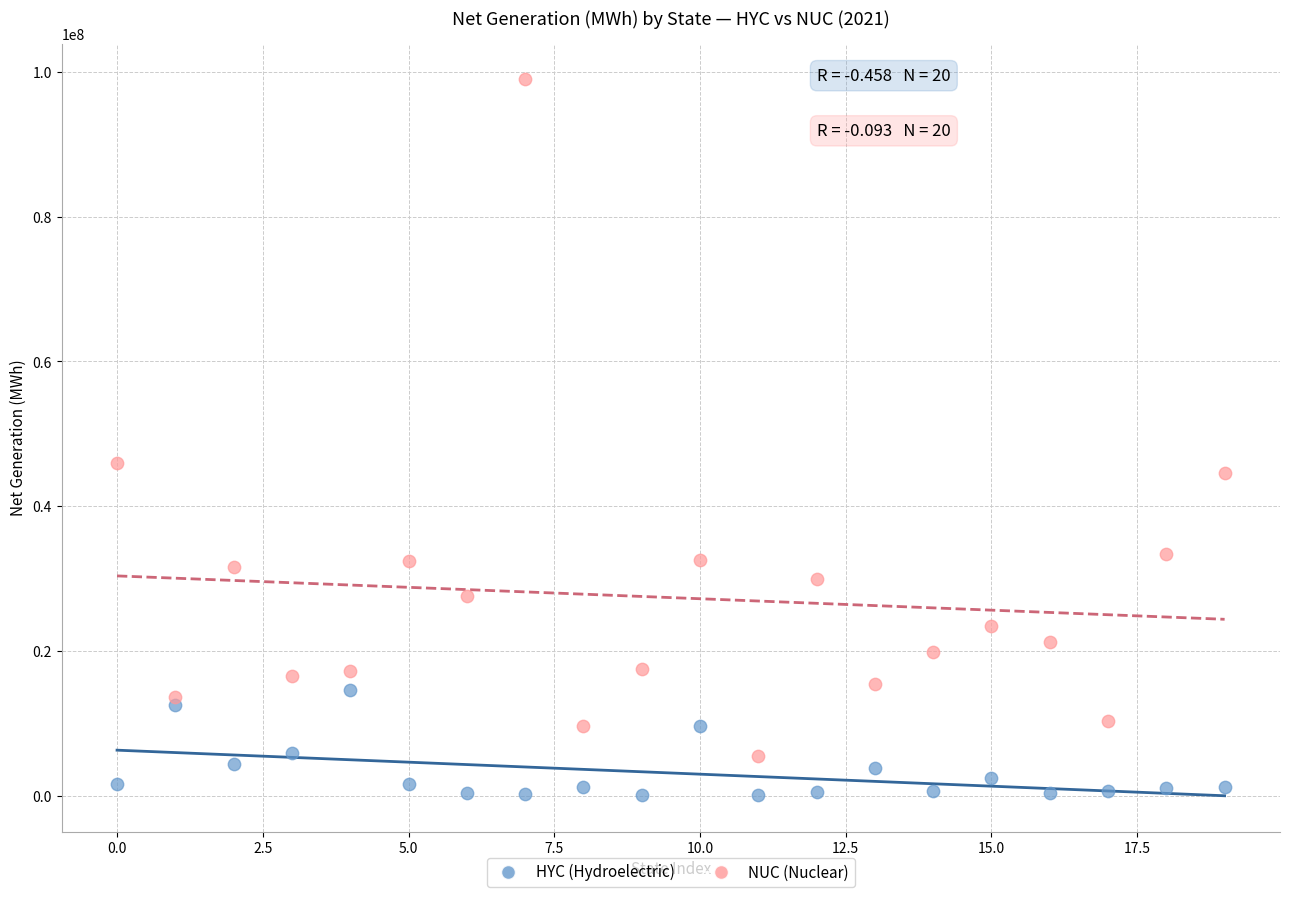

Which series contains the highest Y value?

NUC (Nuclear)